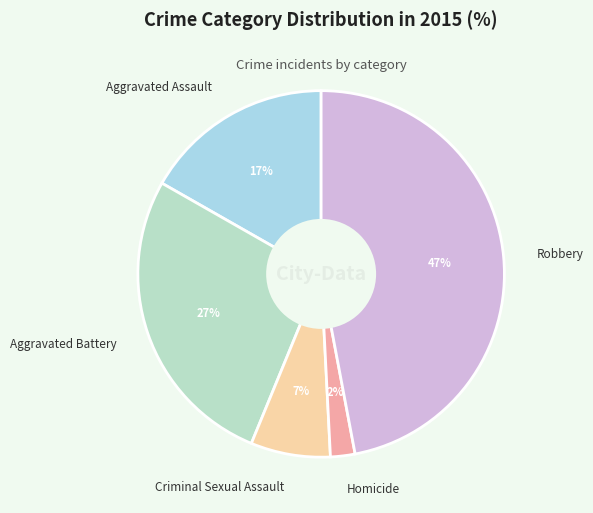

To the nearest percent, what is the average slice percentage?

20%